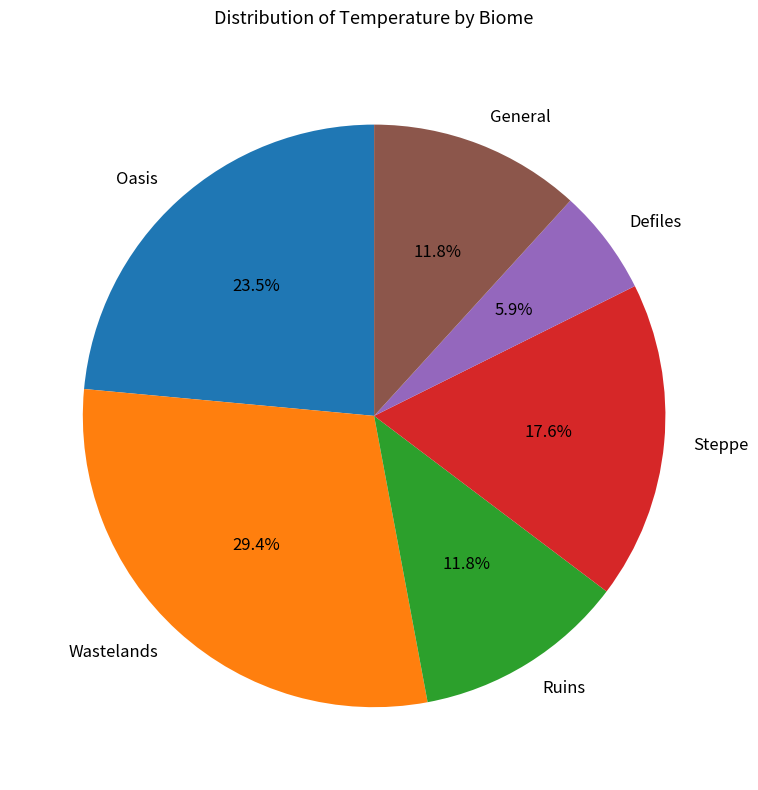

How many segments does this pie chart have?

6